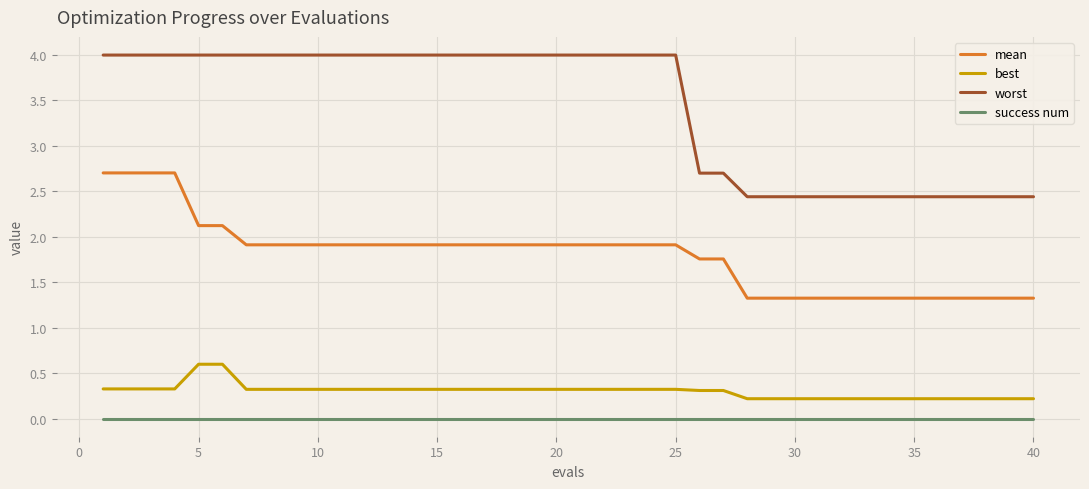

What is the greatest value displayed?

4.0